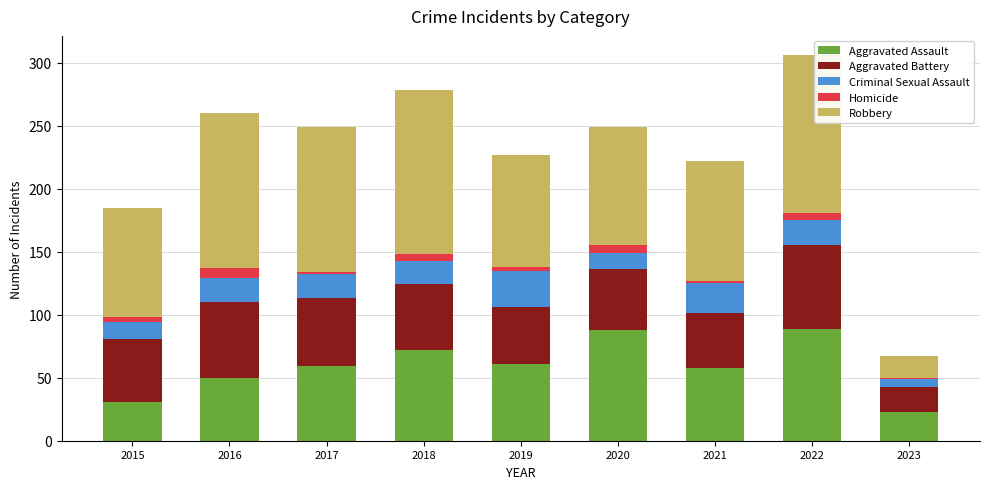

The value of Aggravated Assault at 2022 is 89. True or false?

True